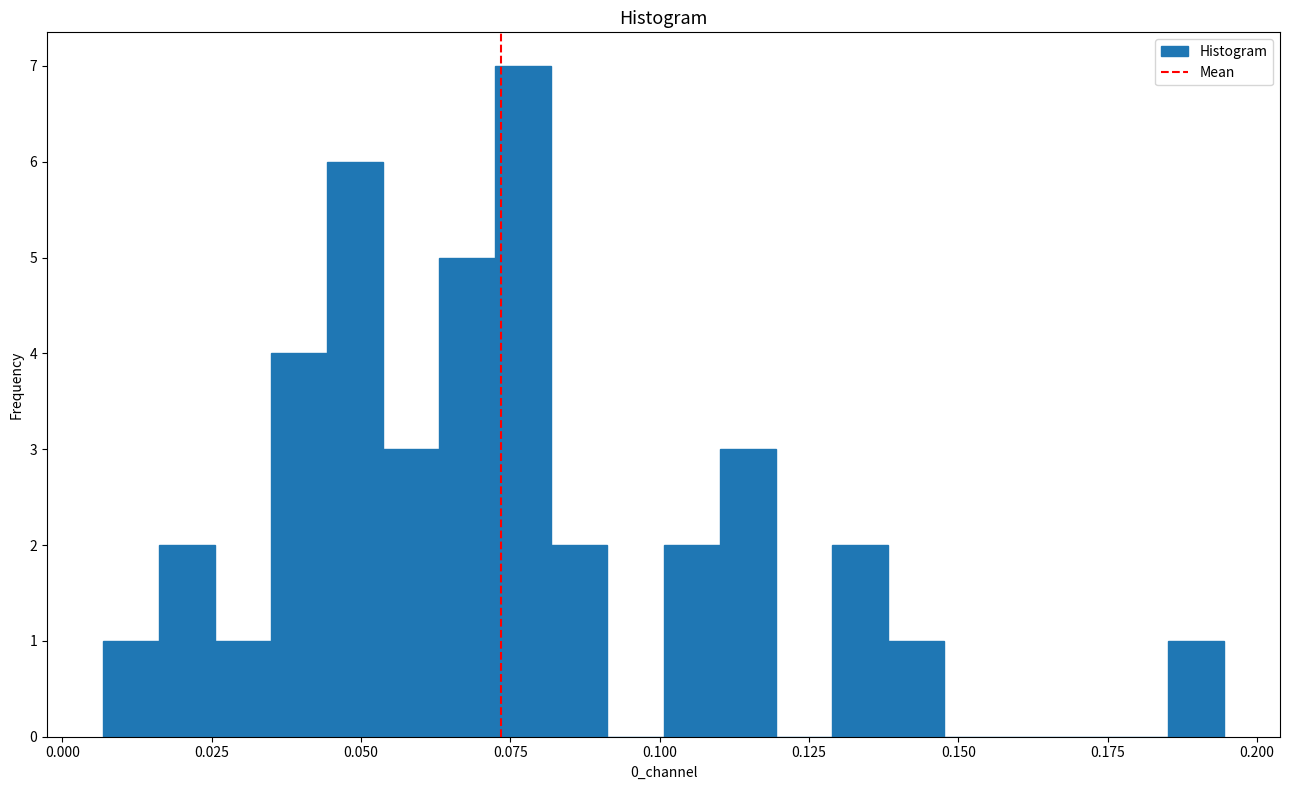

Around what value on the x-axis is the tallest bar? Give the approximate position of its centre, as read against the axis.

0.075